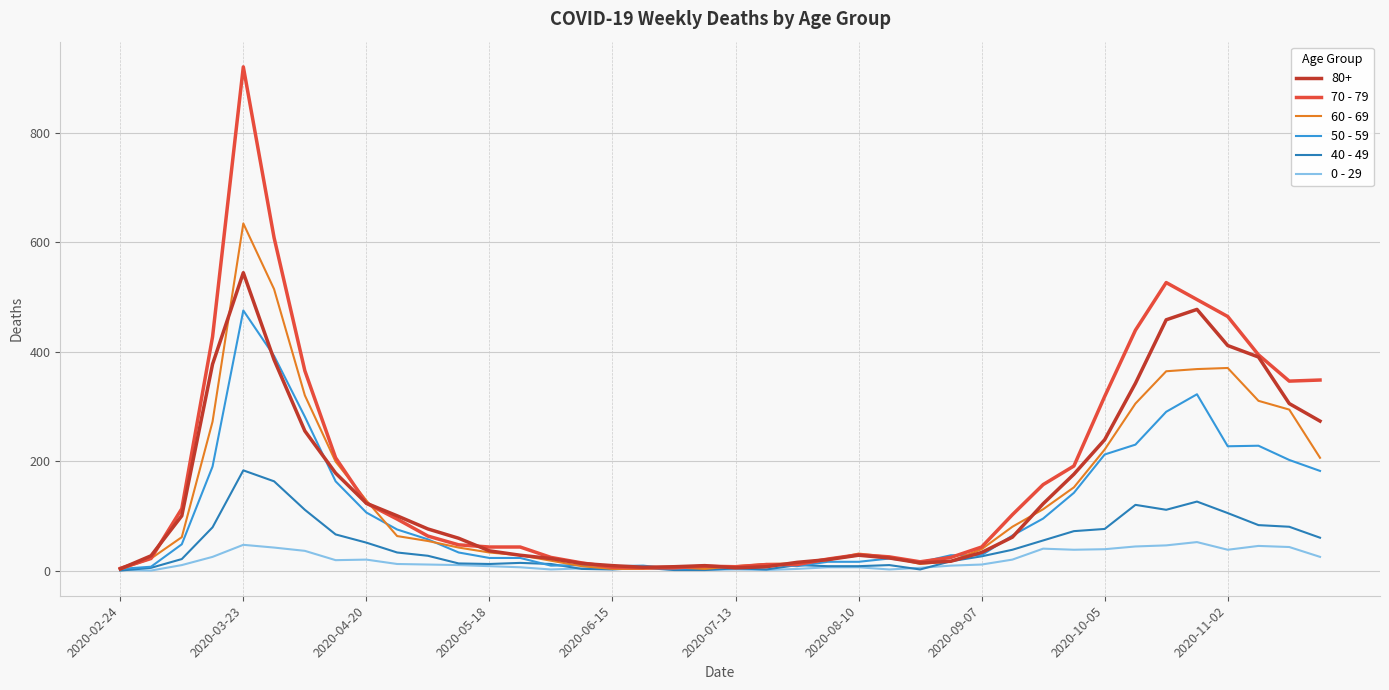

Rank the series by their maximum value, from lowest to highest.

0 - 29, 40 - 49, 50 - 59, 80+, 60 - 69, 70 - 79